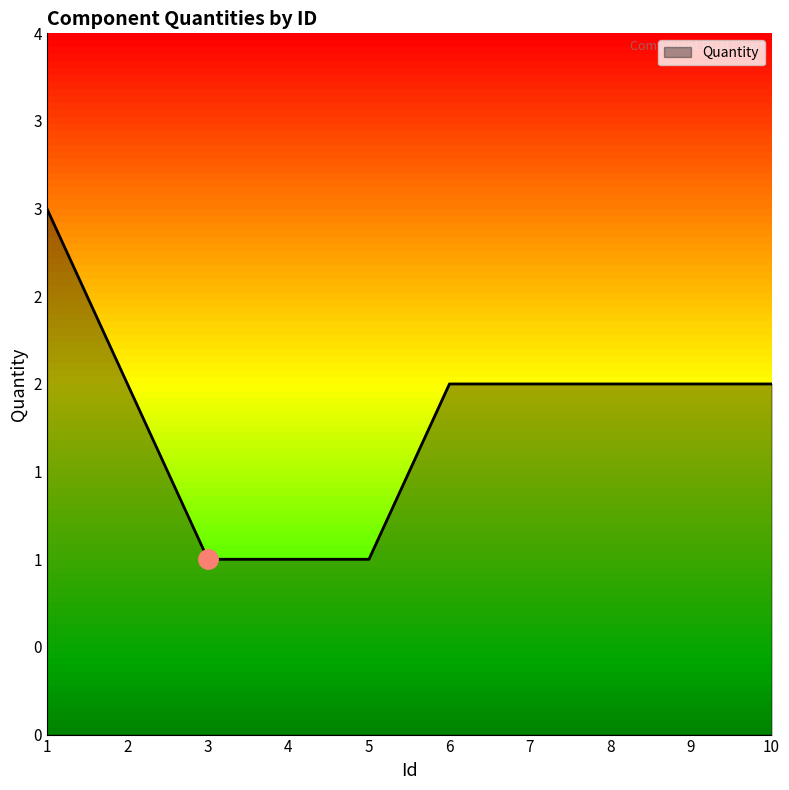

Does the chart have visible grid lines?

No